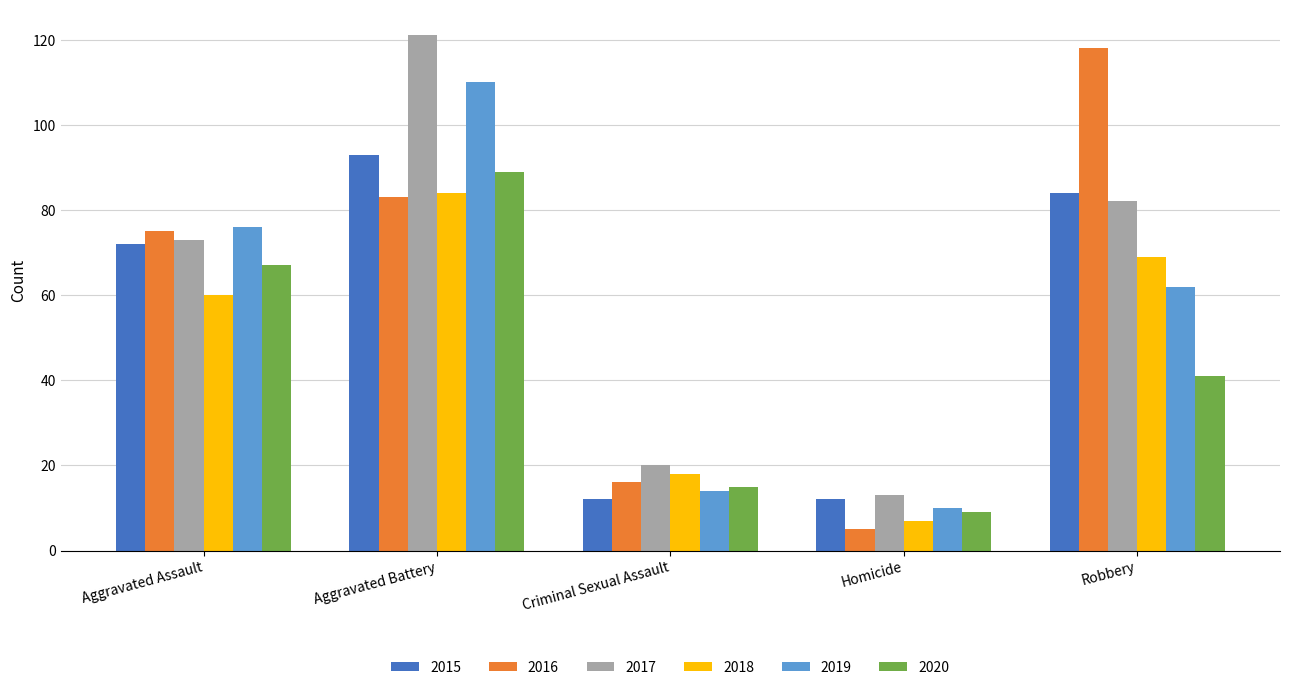

What is the difference between the maximum and second lowest values in the 2019 series?

96